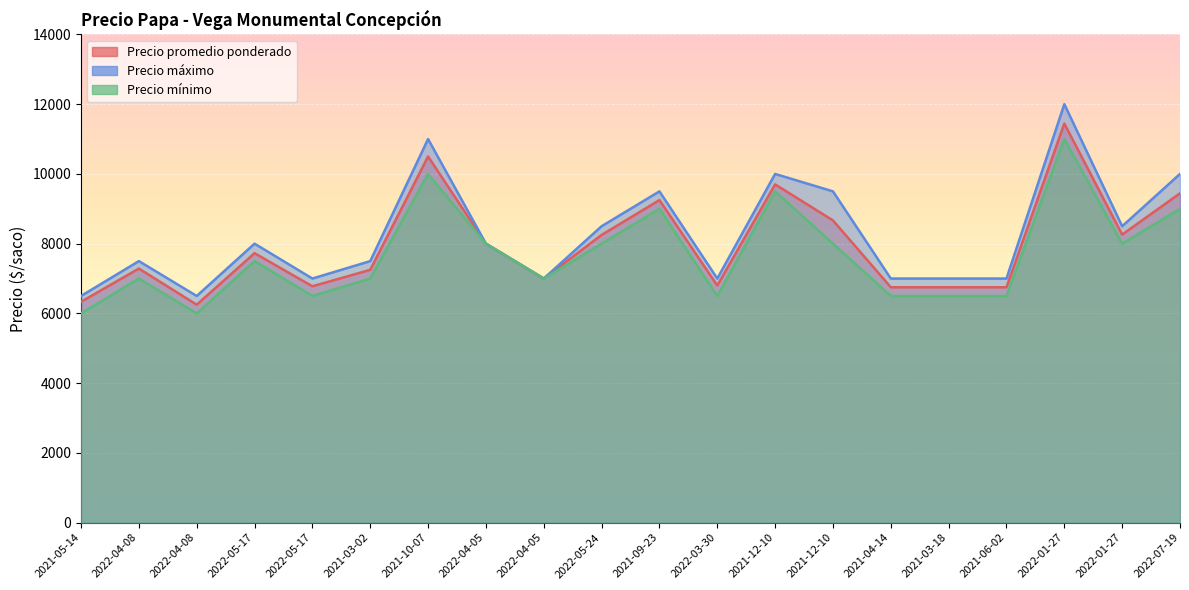

True or false: Precio promedio ponderado and Precio mínimo cross at least once.

False